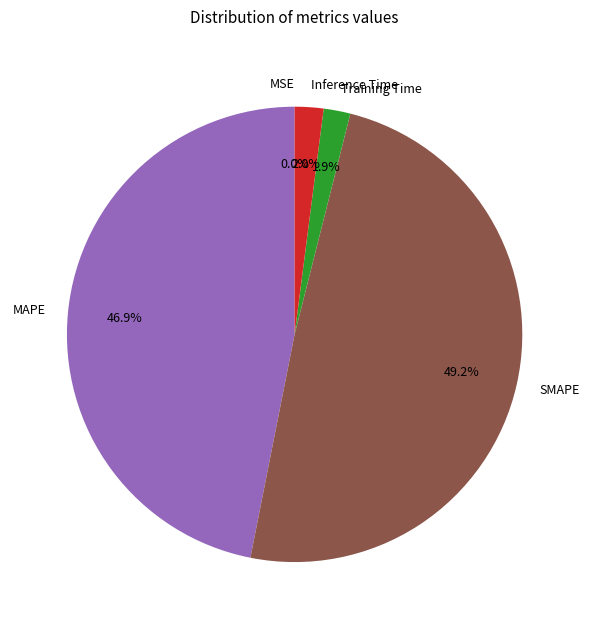

Is there a majority slice in this chart?

No